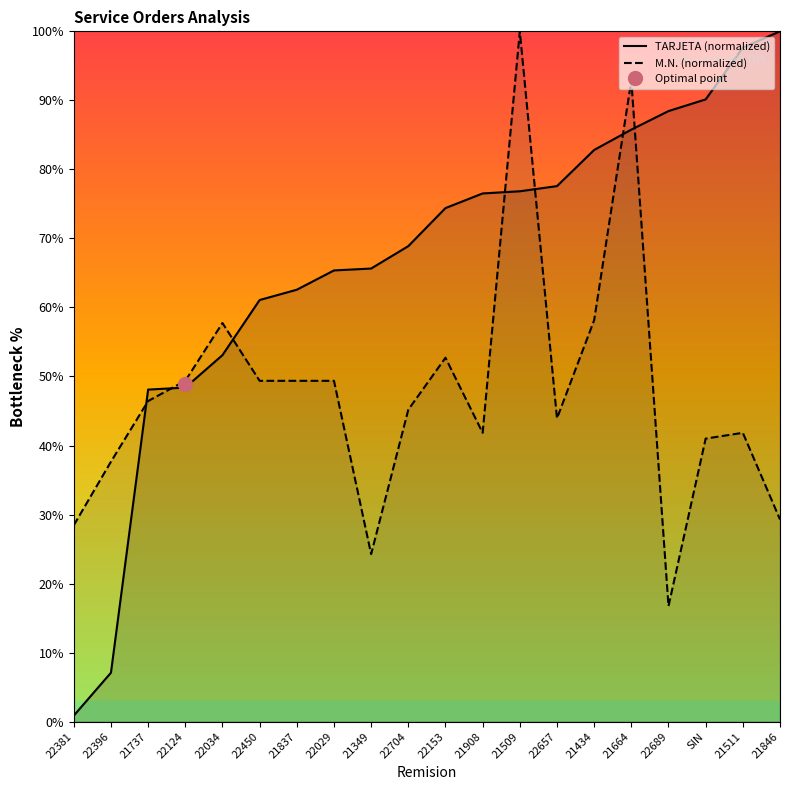

What is the difference between the maximum and minimum values in the M.N. (normalized) series?

83.3